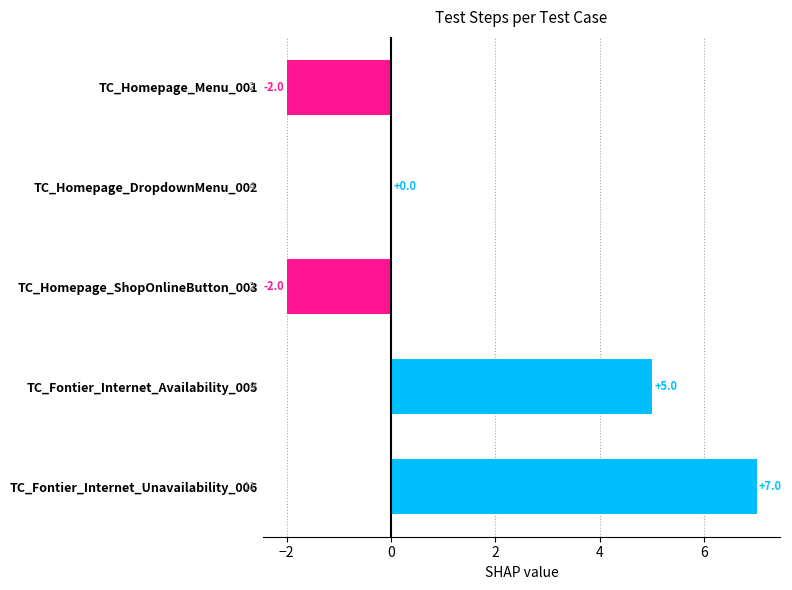

True or false: the data shows -2 at TC_Homepage_Menu_001.

True